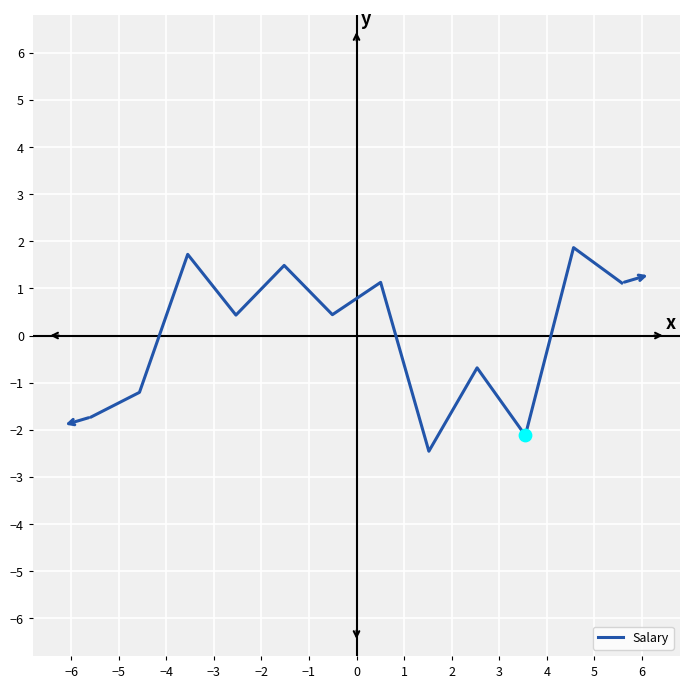

What is the smallest value displayed?

-2.5